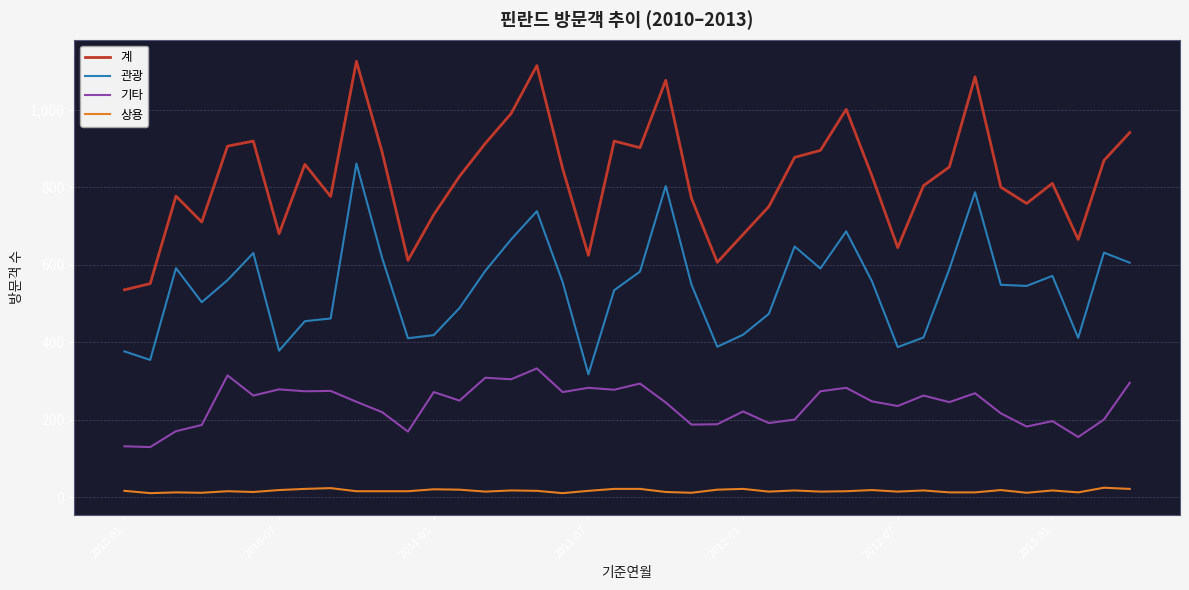

Which series has the largest total across all categories?

계